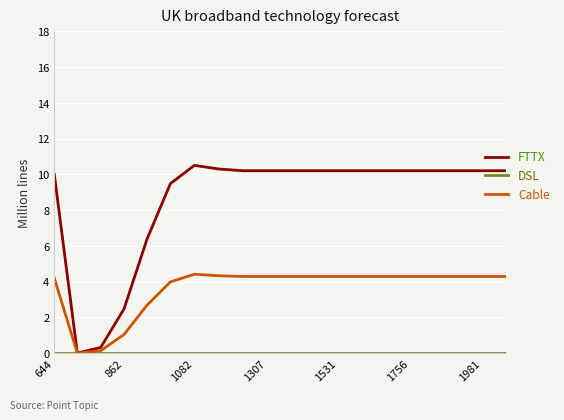

Which series has the largest total across all categories?

FTTX